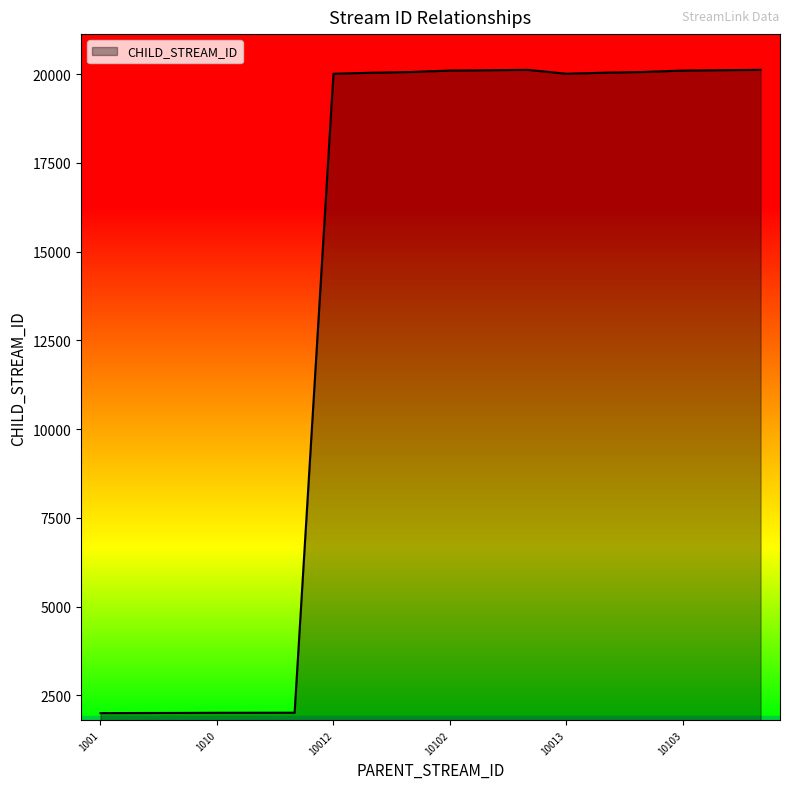

What is the average value?

14053